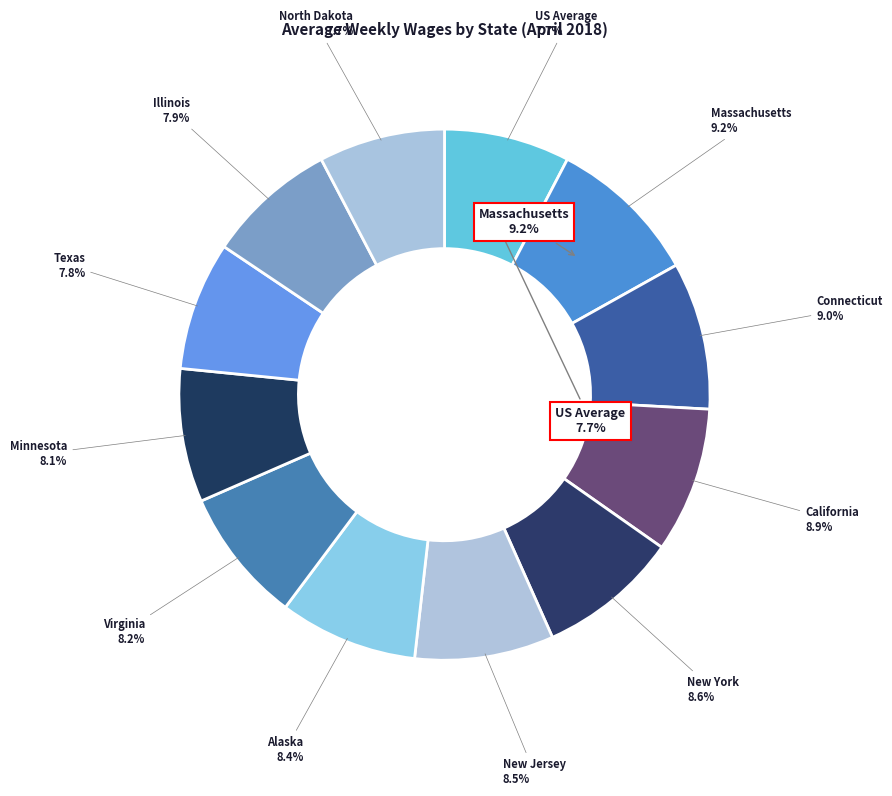

Which slice is the smallest?

US Average